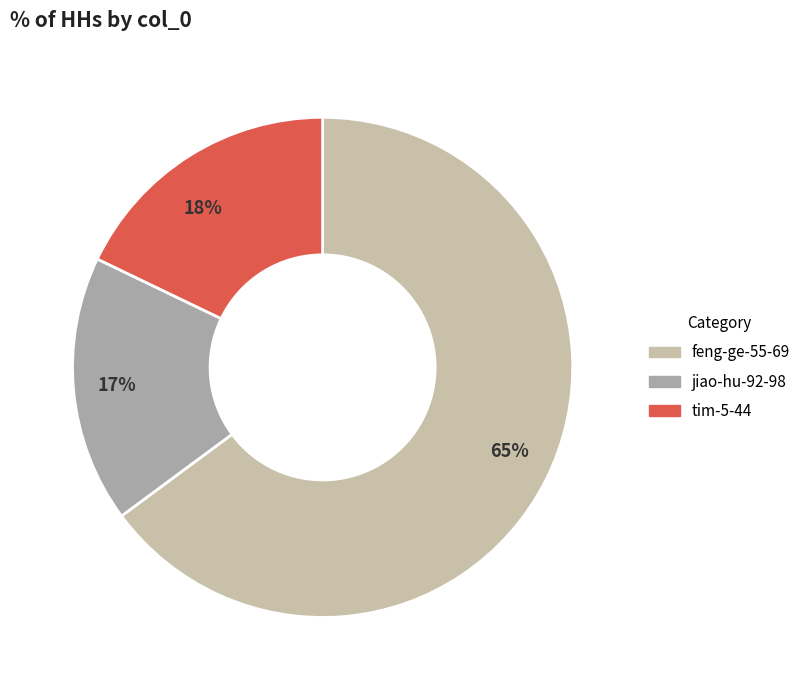

Is the sum of tim-5-44 and jiao-hu-92-98 greater than half?

No